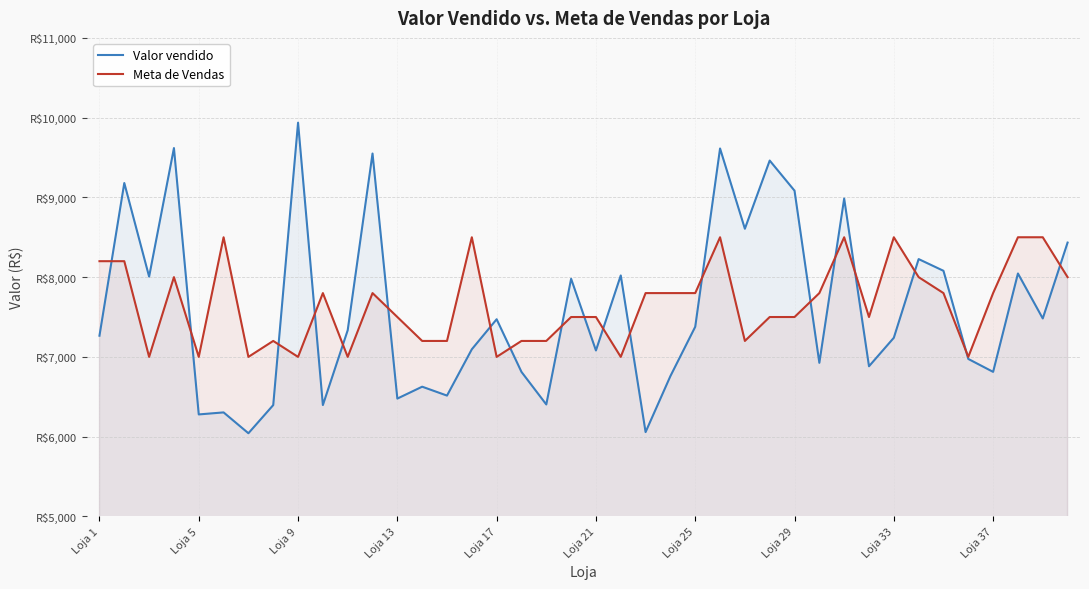

The value of Meta de Vendas at Loja 25 is 11154.8. True or false?

False